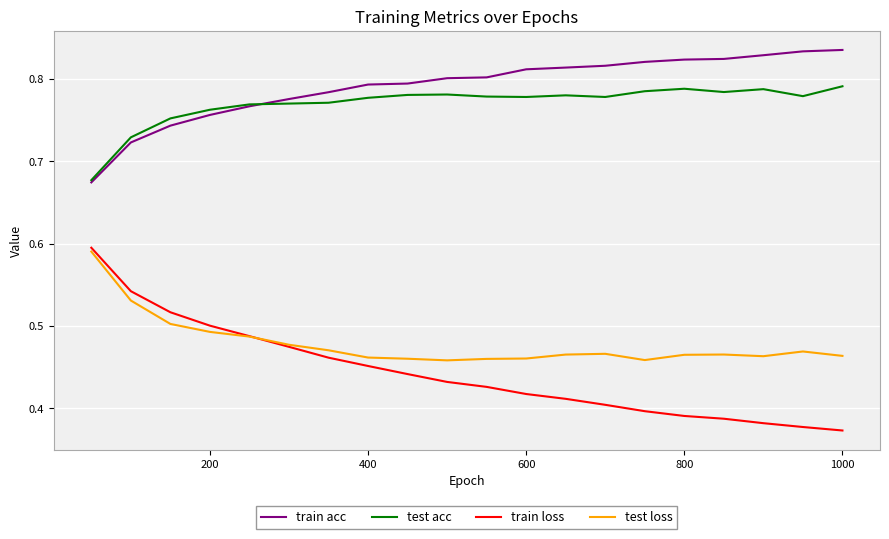

Which series has the widest spread of values?

train loss